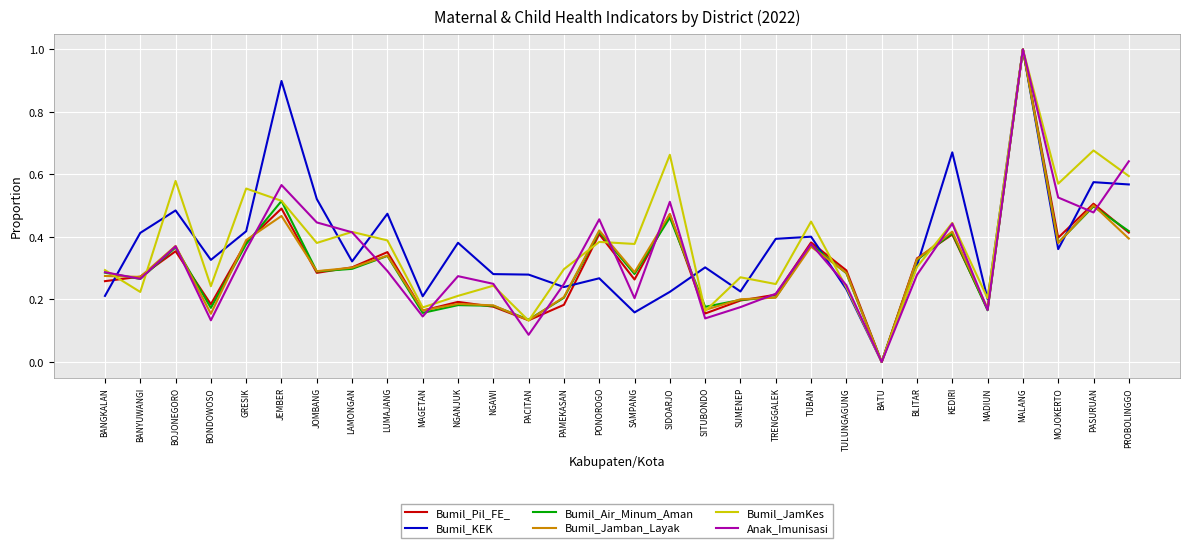

Count the Bumil_Air_Minum_Aman values in the range 0 to 1.

30